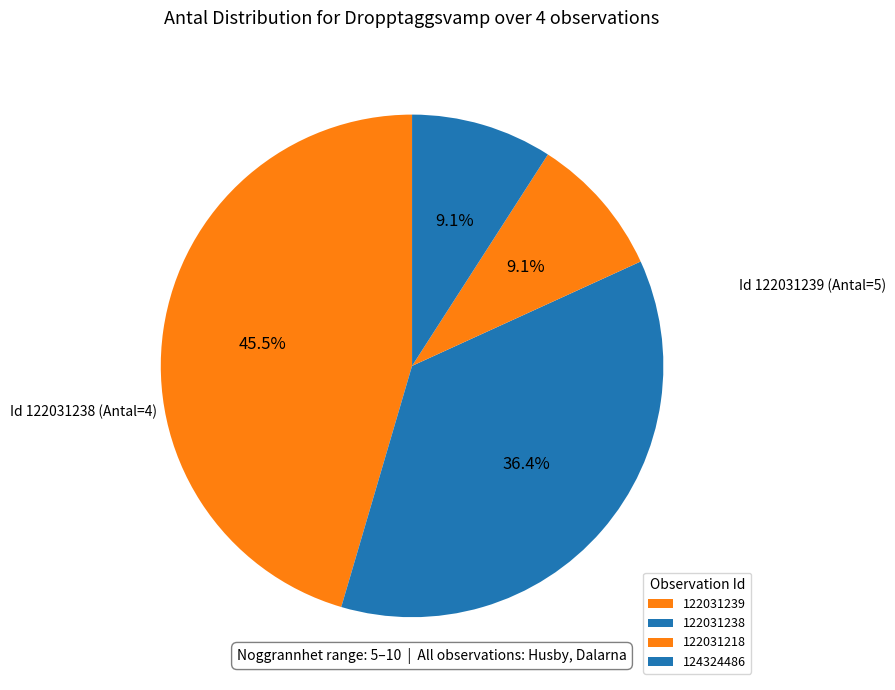

To the nearest percent, what is the average slice percentage?

25%